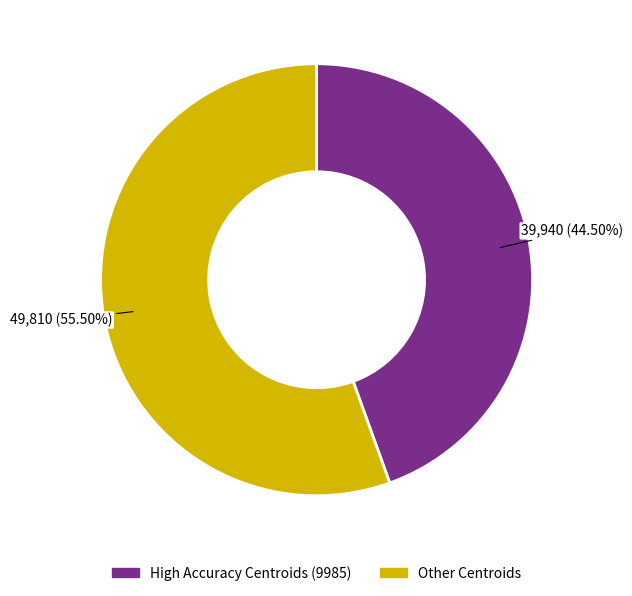

Which slice is the smallest?

High Accuracy Centroids (9985)